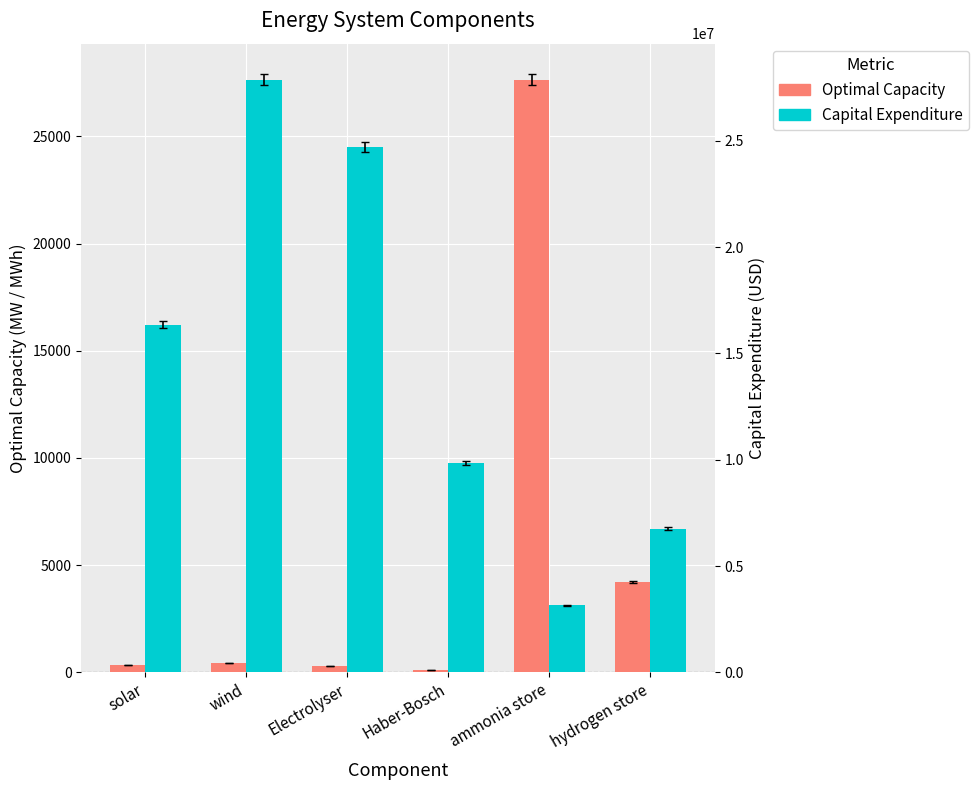

What is the difference between the maximum and second lowest values in the Optimal Capacity (MW/MWh) series?

27366.6